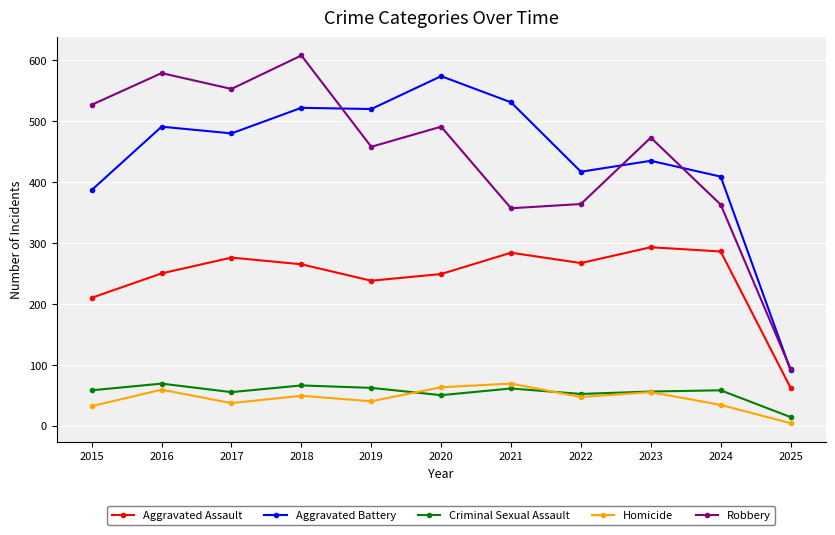

True or false: Criminal Sexual Assault and Aggravated Assault cross at least once.

False